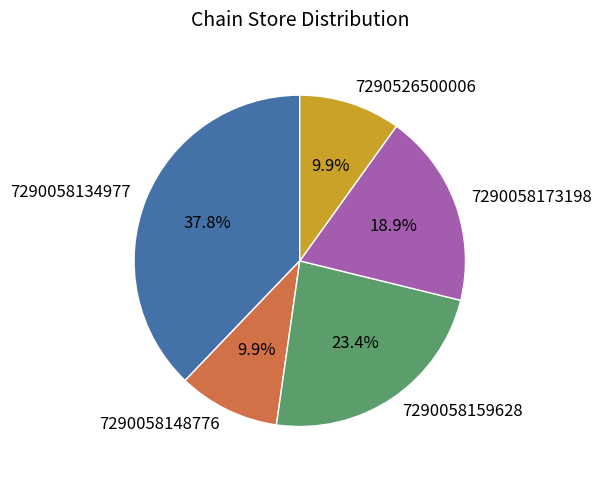

To the nearest percent, what portion does 7290526500006 represent?

10%